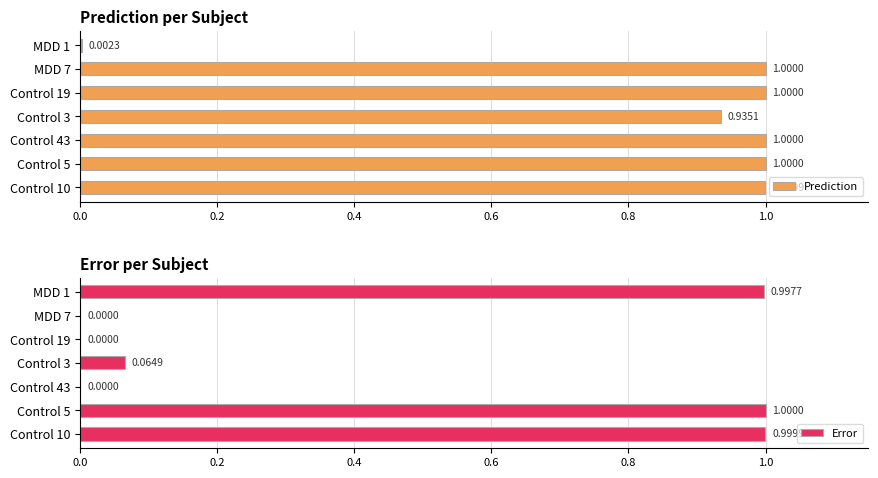

What is the sum of the Error values at Control 5 and MDD 7?

1.0